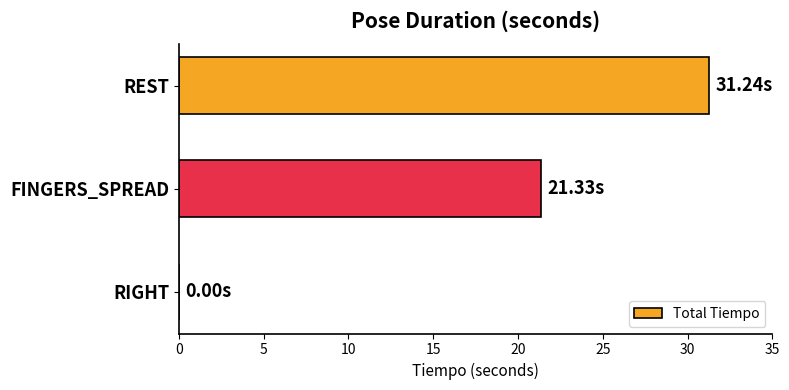

Where is the data nearest to the value 15?

FINGERS_SPREAD